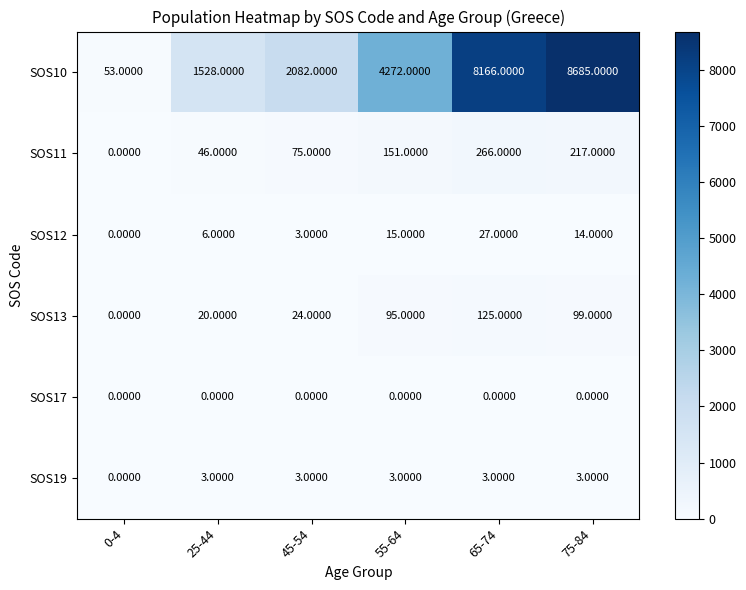

Which series has the widest spread of values?

SOS10